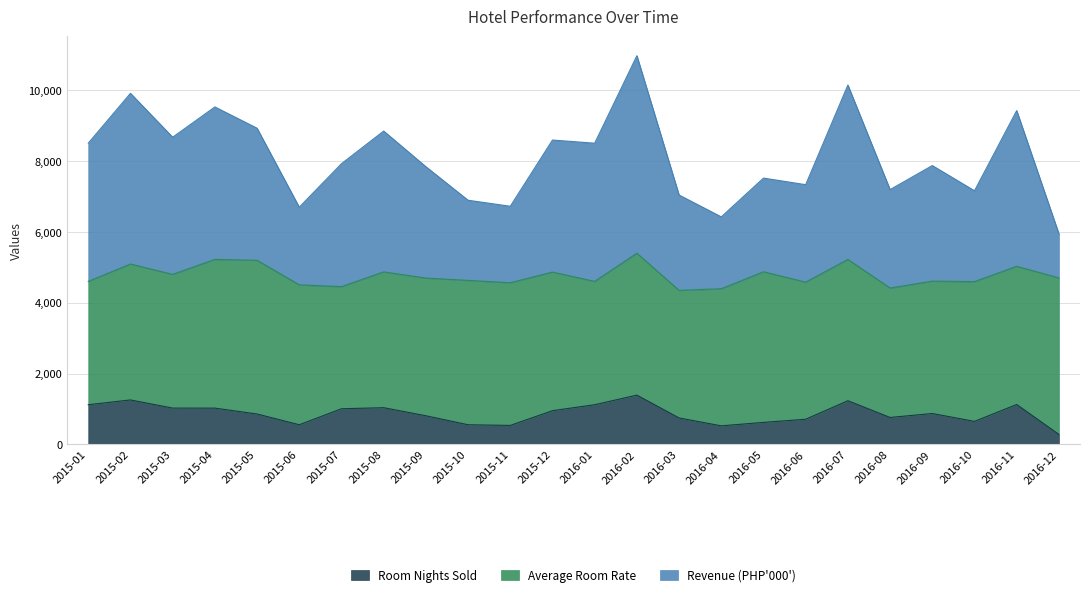

Which label corresponds to the largest value in the chart?

2016-02